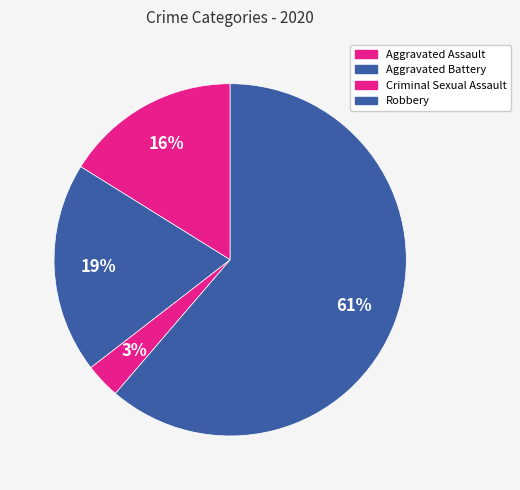

To the nearest percent, what is the difference between the Robbery and Aggravated Assault slice percentages?

45%